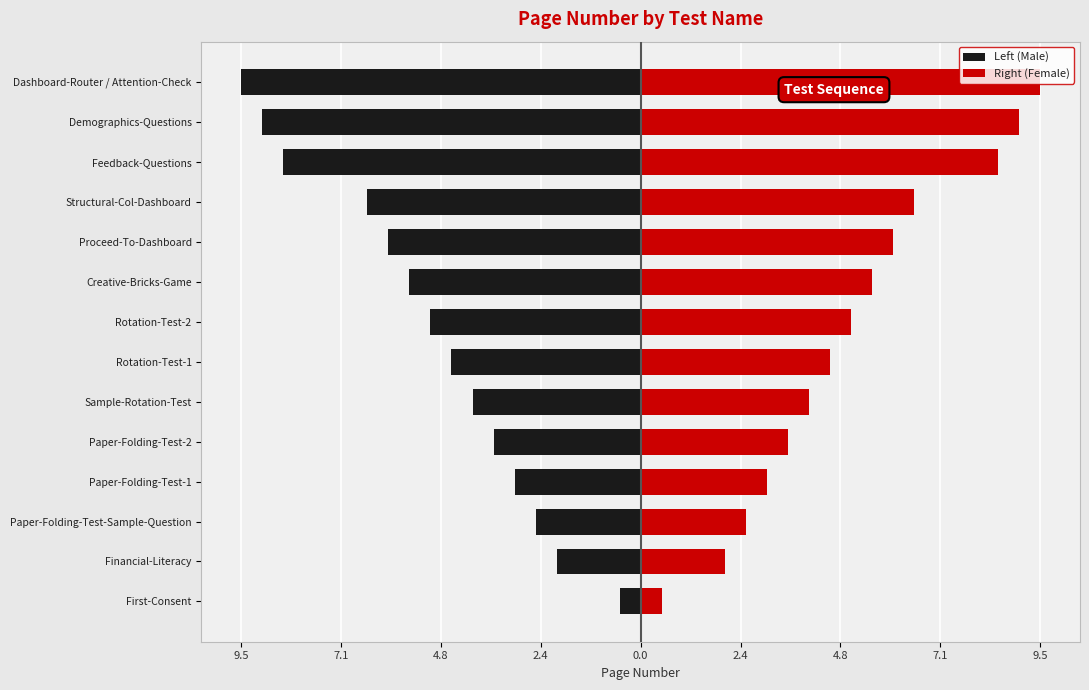

True or false: Right (Female) has a value of 12.3 at Feedback-Questions.

False